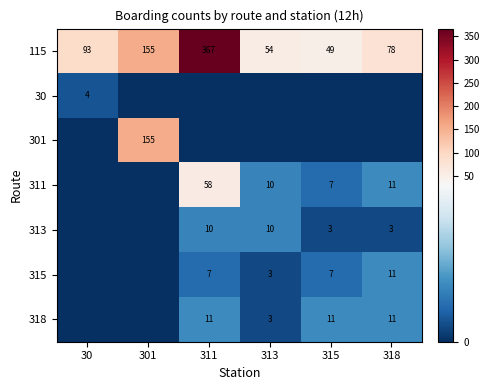

What is the spread (max minus min) of values at 301?

155